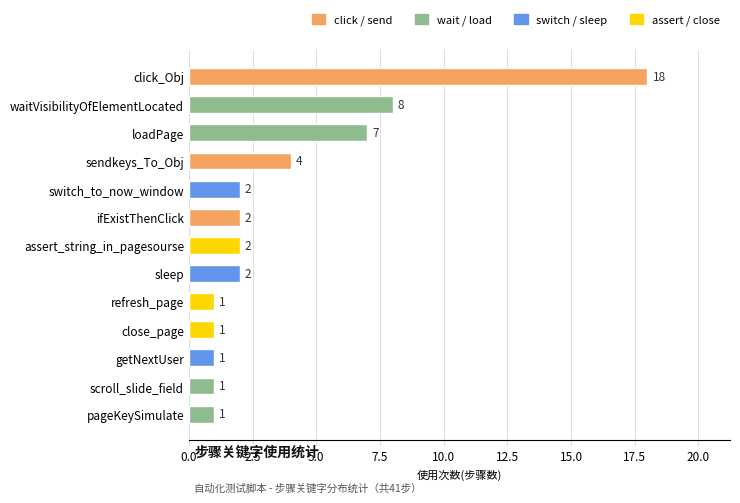

Which has a higher value, waitVisibilityOfElementLocated or switch_to_now_window?

waitVisibilityOfElementLocated